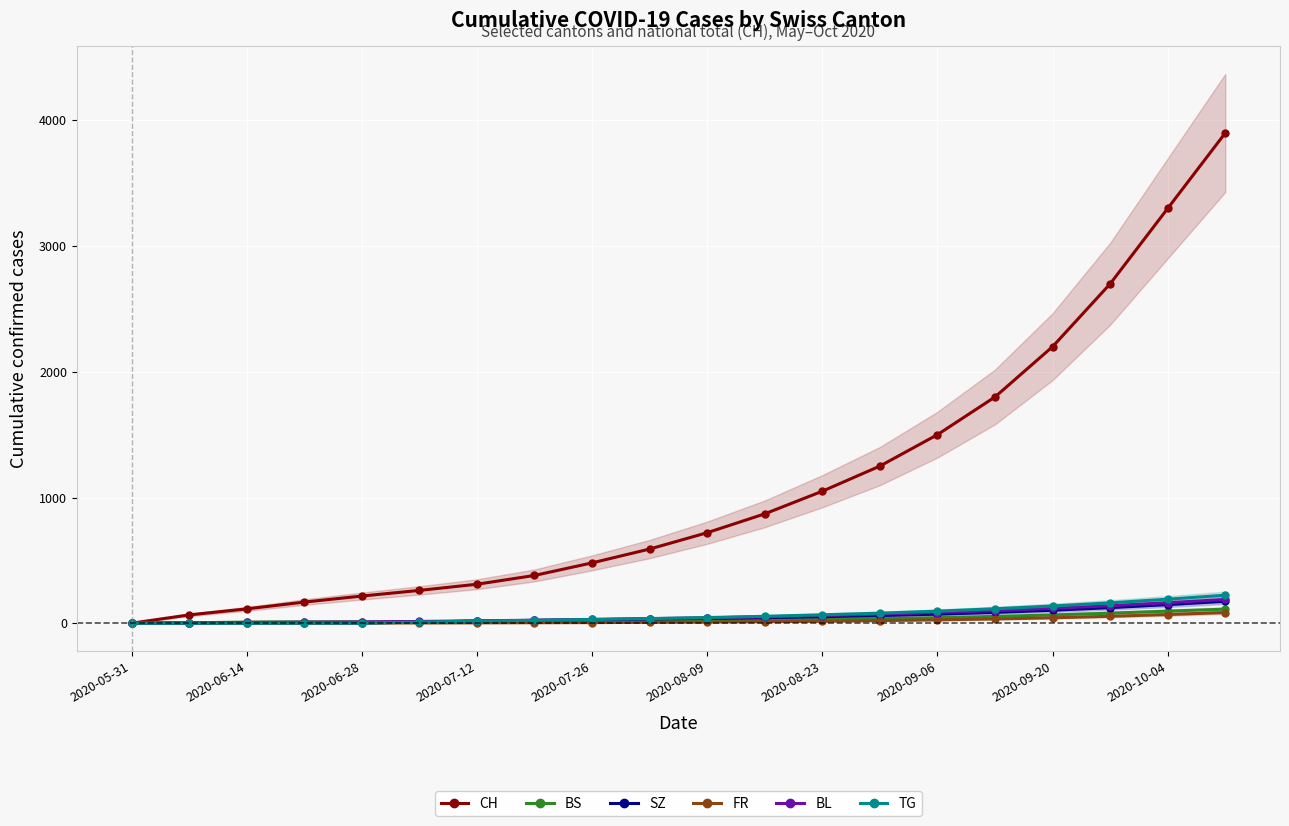

Is it true that TG equals 84 at 19?

False